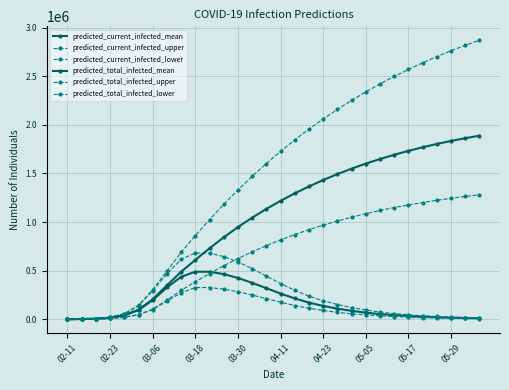

What is the average value of the predicted_current_infected_mean series?

165513